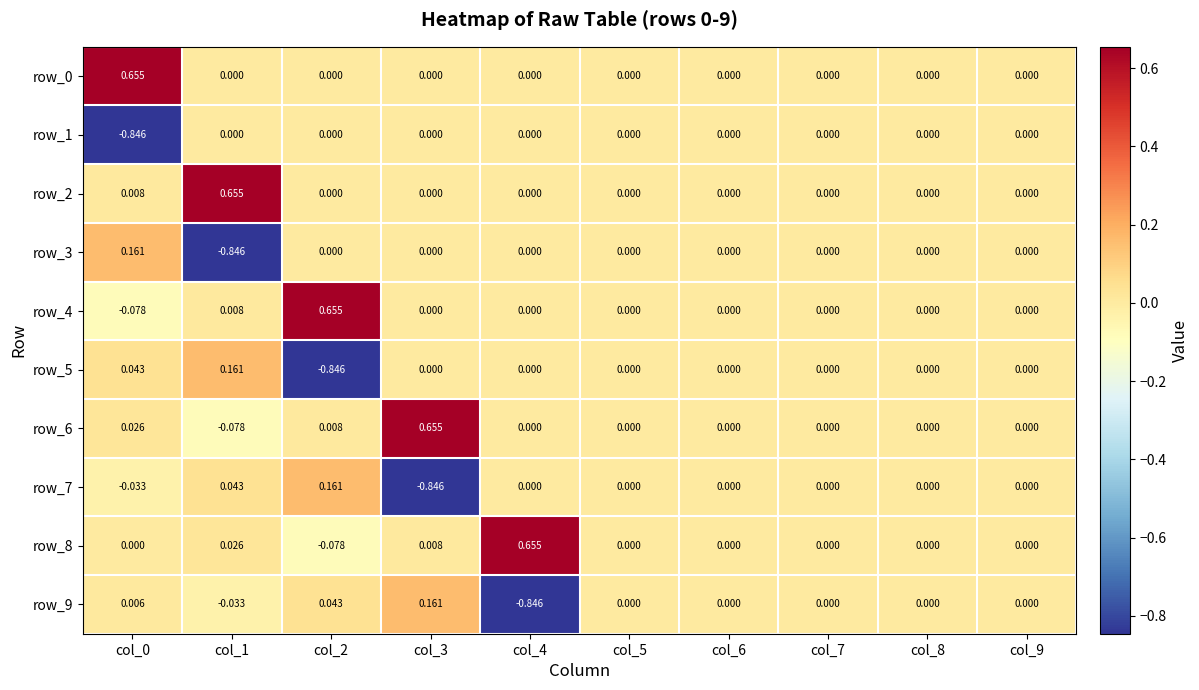

Which category has the lowest value in the row_3 series?

col_1